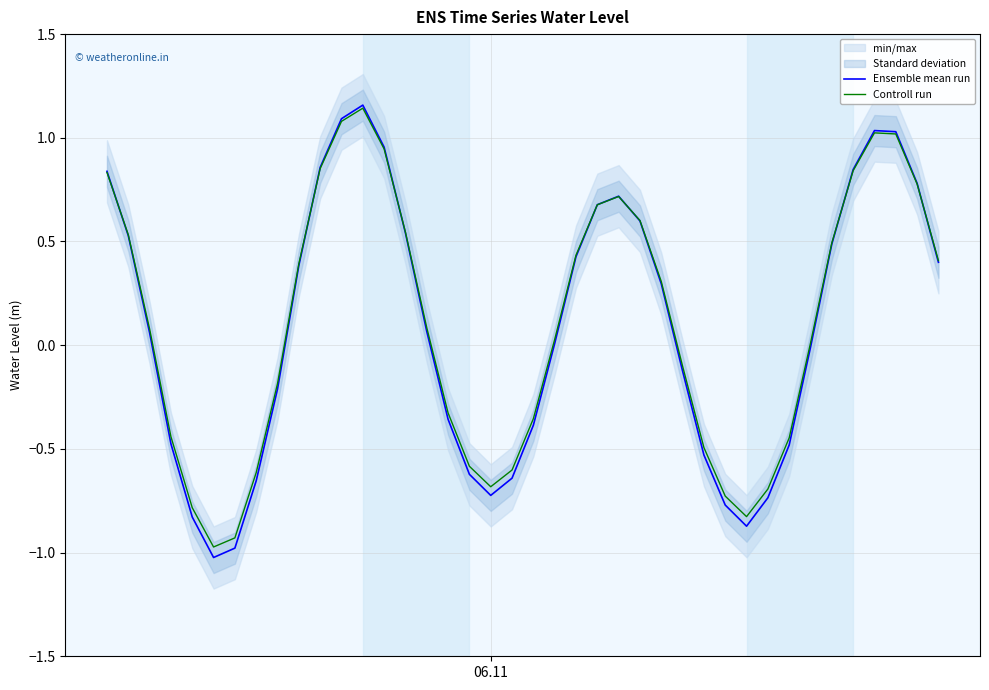

What is the lowest value of the Controll run series?

-1.0